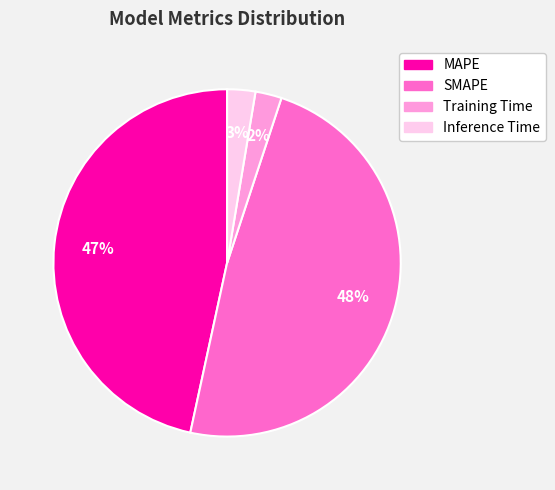

What is the largest slice in the pie chart?

SMAPE